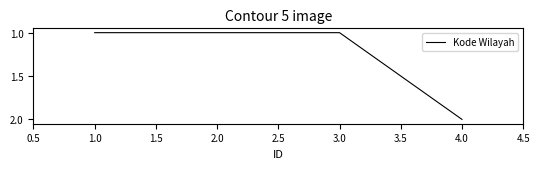

Is it true that the value at 1.0 is 0?

False